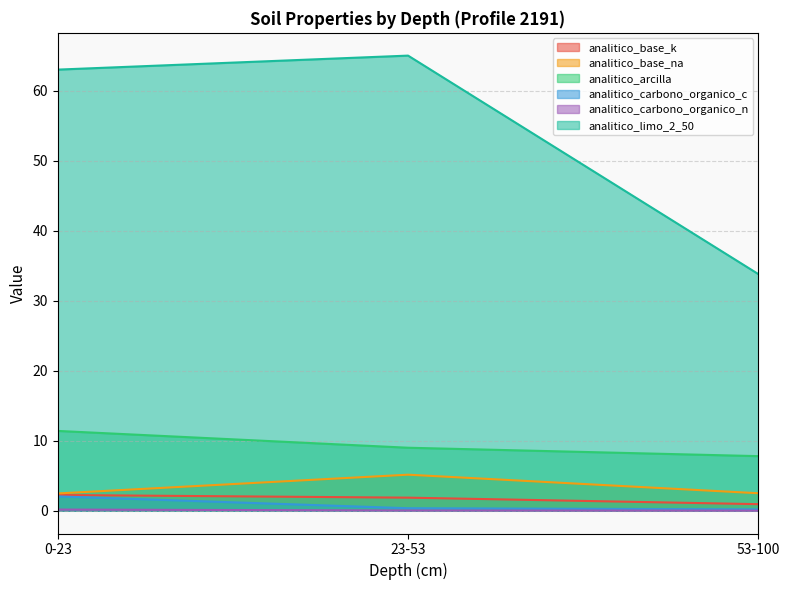

What are all the series names shown in the legend?

analitico_base_k, analitico_base_na, analitico_arcilla, analitico_carbono_organico_c, analitico_carbono_organico_n, analitico_limo_2_50